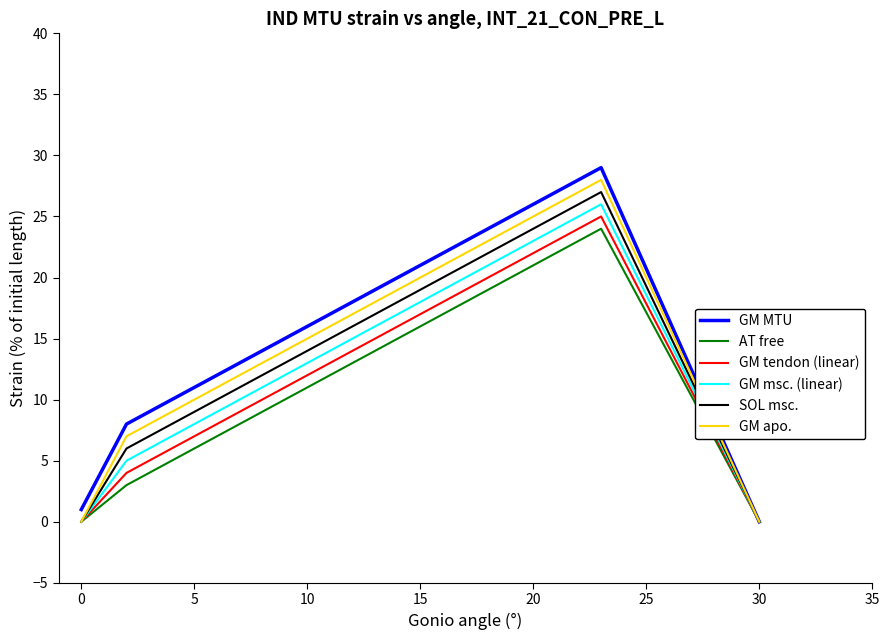

What is the maximum value shown in the chart?

29